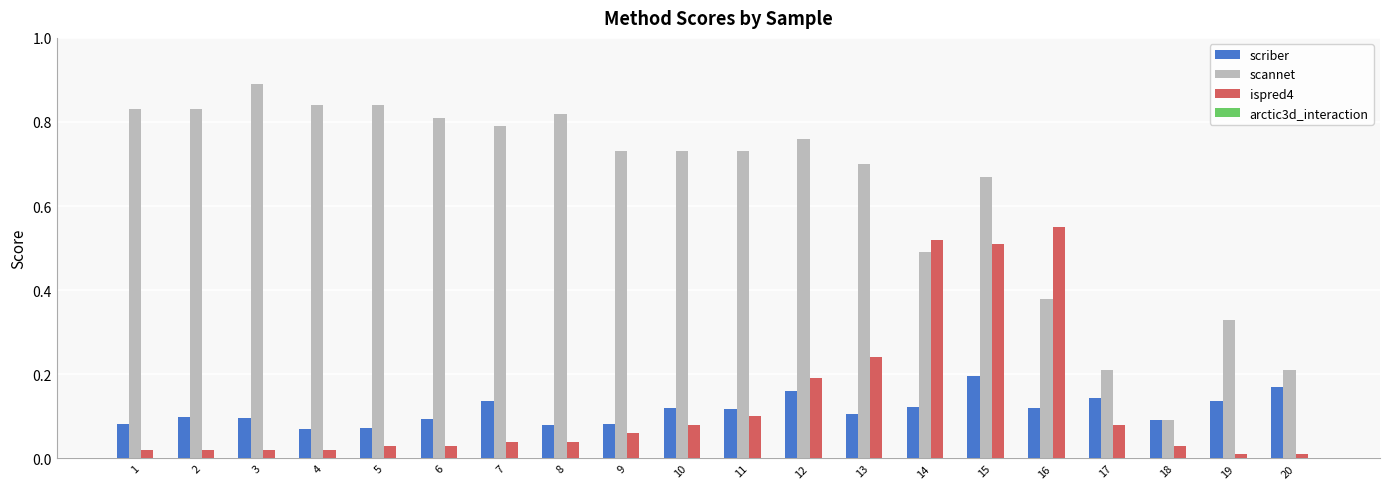

Which series has the largest range (max minus min)?

scannet